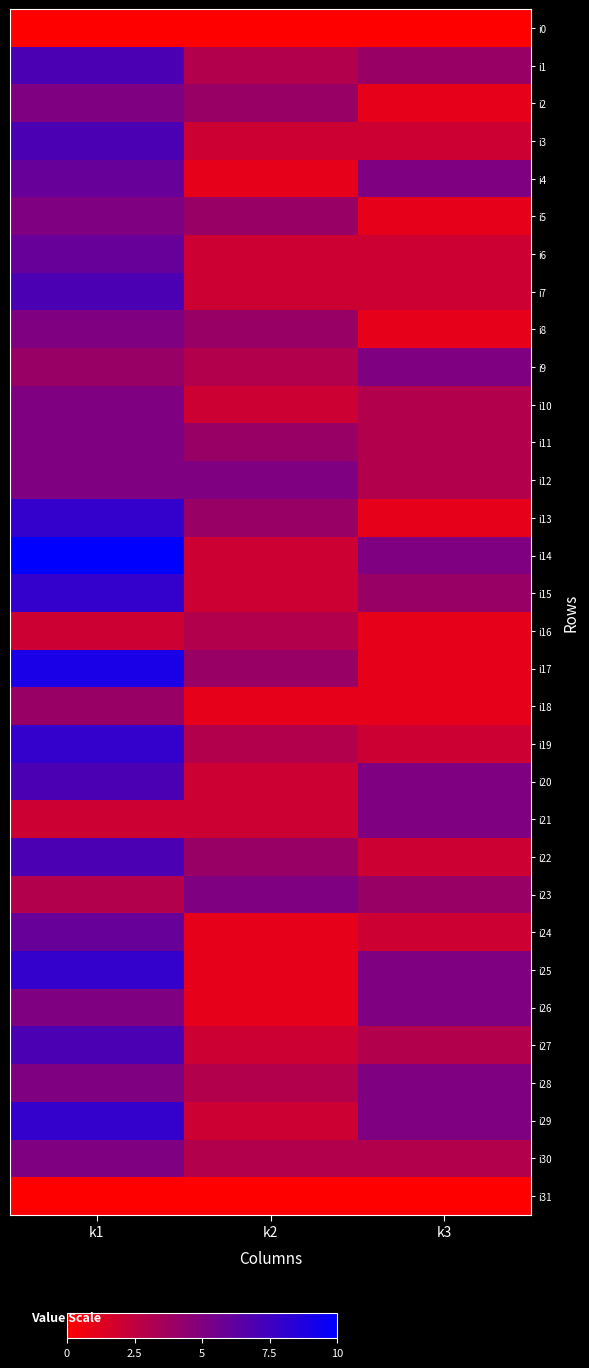

Rank the series at k1 from lowest to highest value.

i0, i31, i16, i21, i23, i9, i18, i2, i5, i8, i10, i11, i12, i26, i28, i30, i4, i6, i24, i1, i3, i7, i20, i22, i27, i13, i15, i19, i25, i29, i17, i14